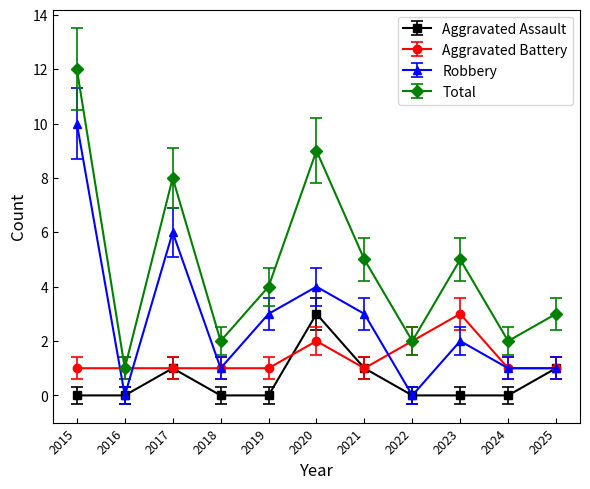

Which series has the largest total across all categories?

Total